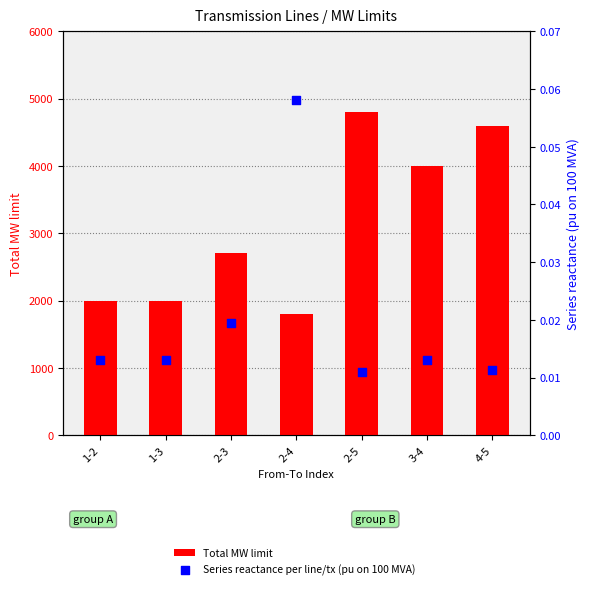

What is the total value across all series at 1-3?

2000.0